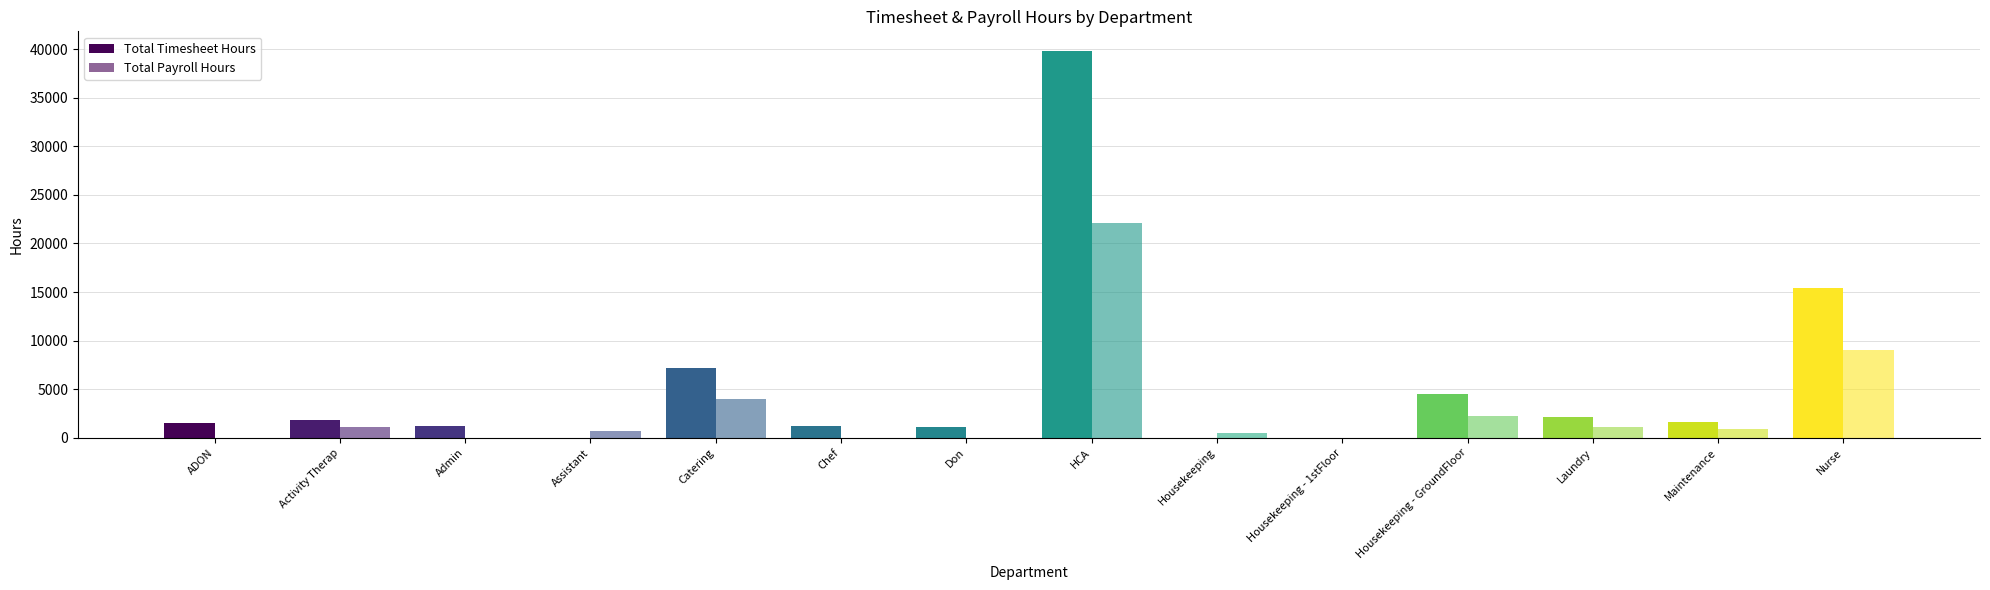

How many groups of bars are there?

14